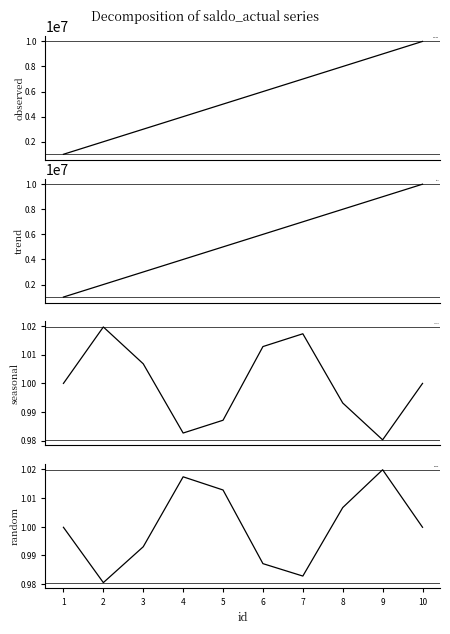

At how many categories does at least one series exceed 459299?

10